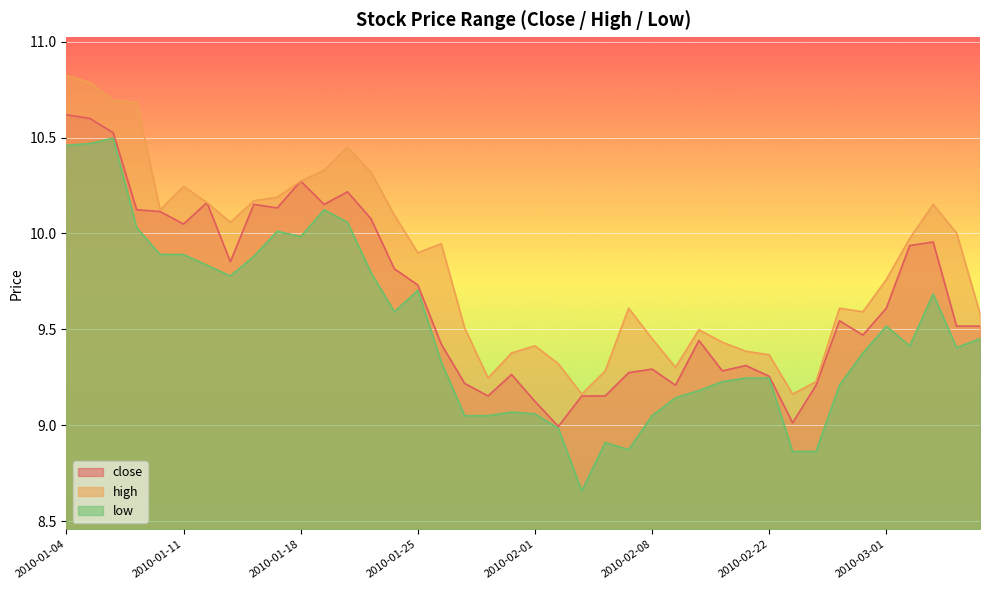

True or false: low and high cross at least once.

False